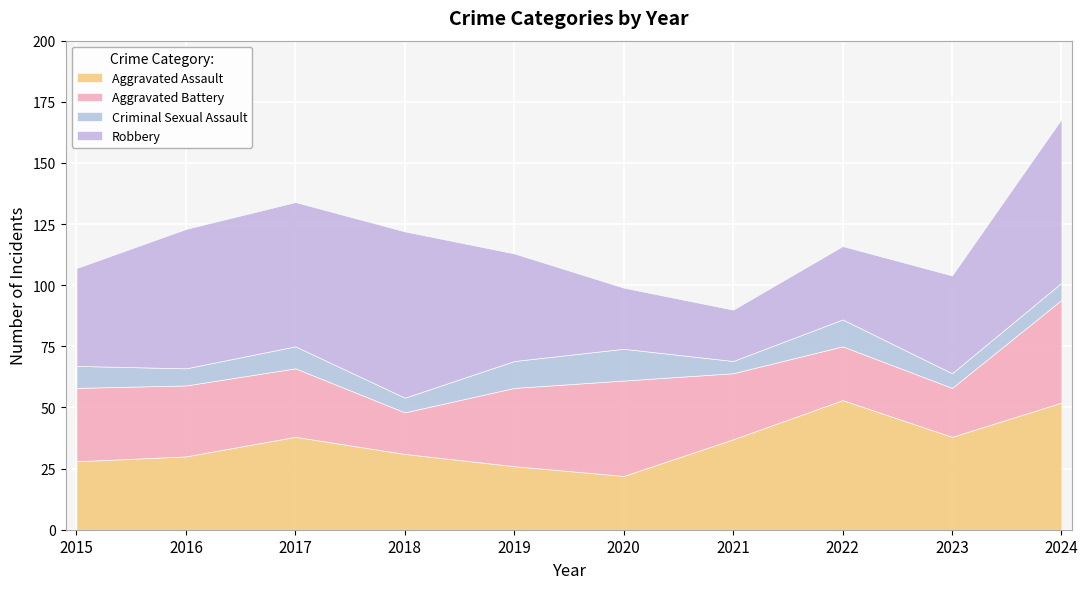

How many values in the Robbery series are below 44?

5